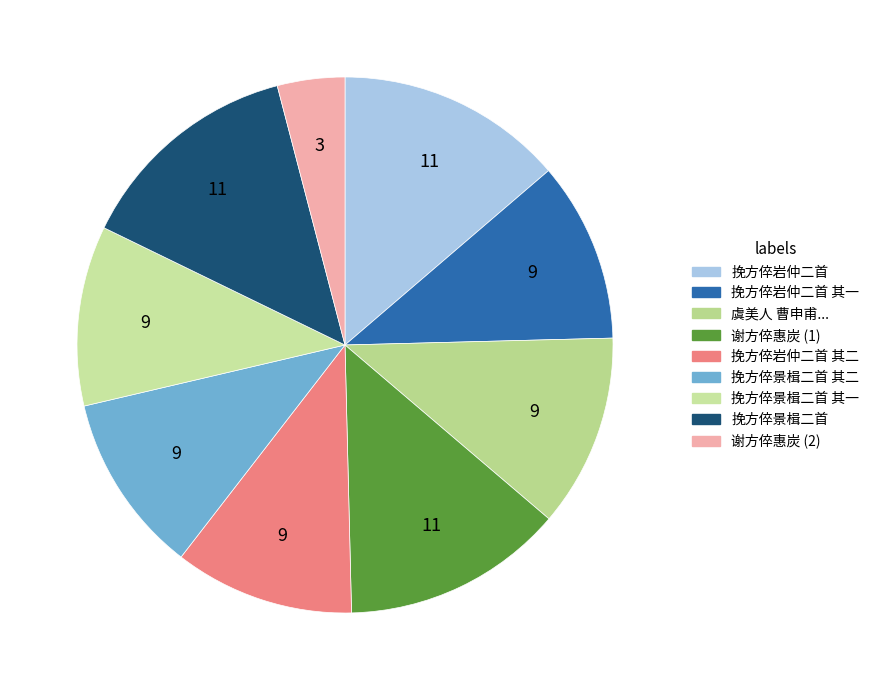

Which slice is the smallest?

谢方倅惠炭 (2)